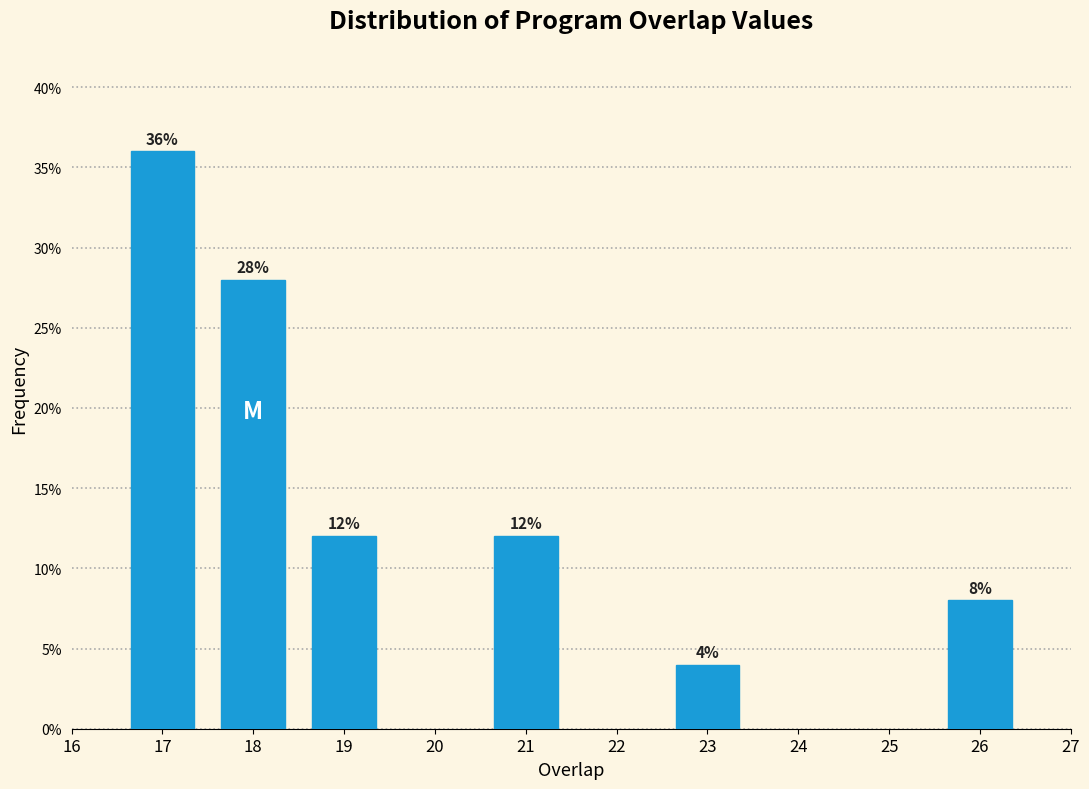

Reading left to right, list all the values displayed in this chart.

36.0	28.0	12.0	12.0	4.0	8.0